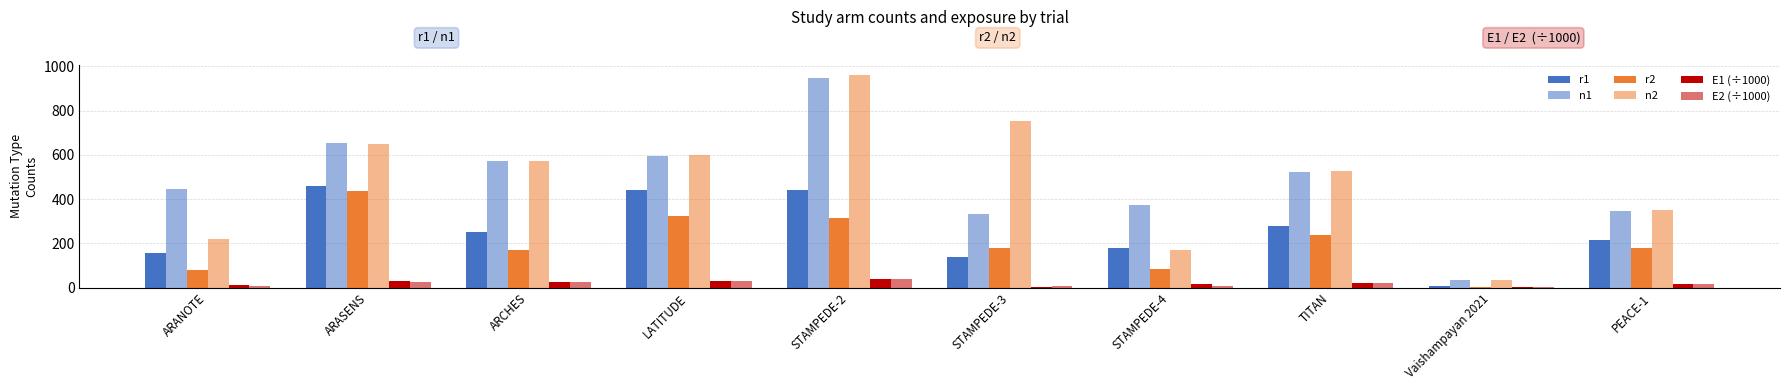

Does the chart contain stacked bars?

No